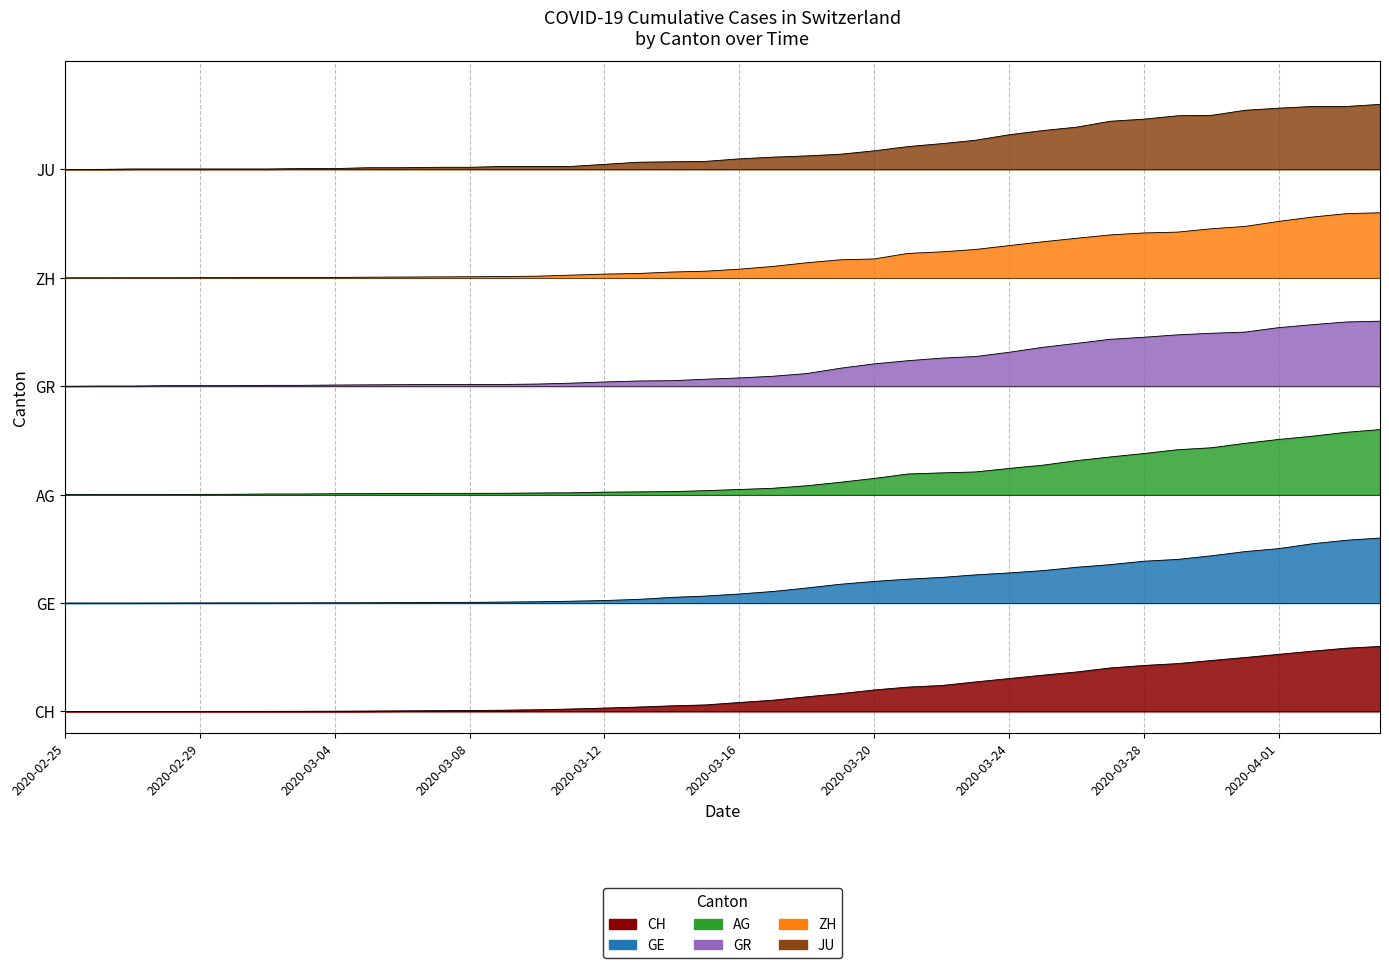

What is the value of the JU point at the 25th from the left?

7.8